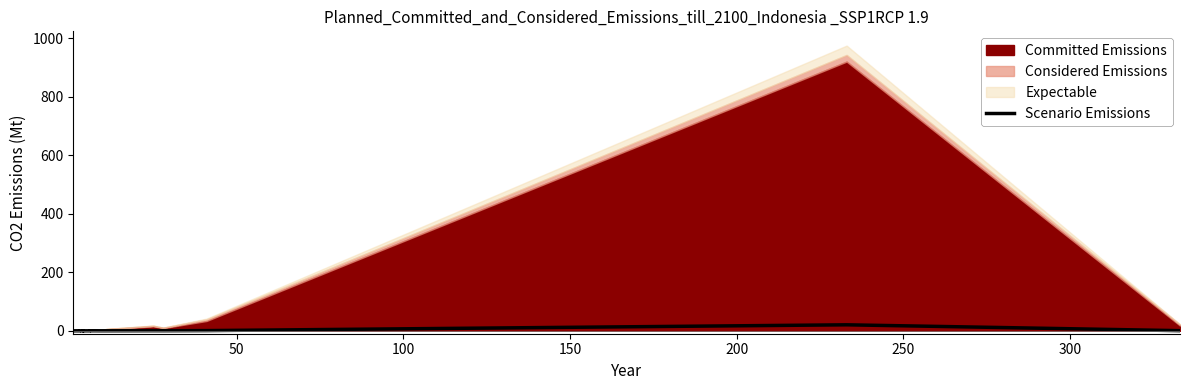

How many lines are shown in the chart?

1